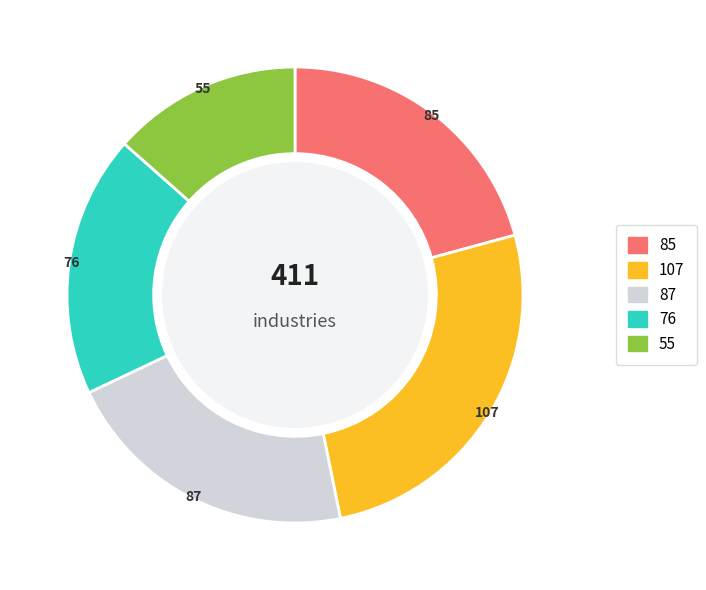

Is there a majority slice in this chart?

No